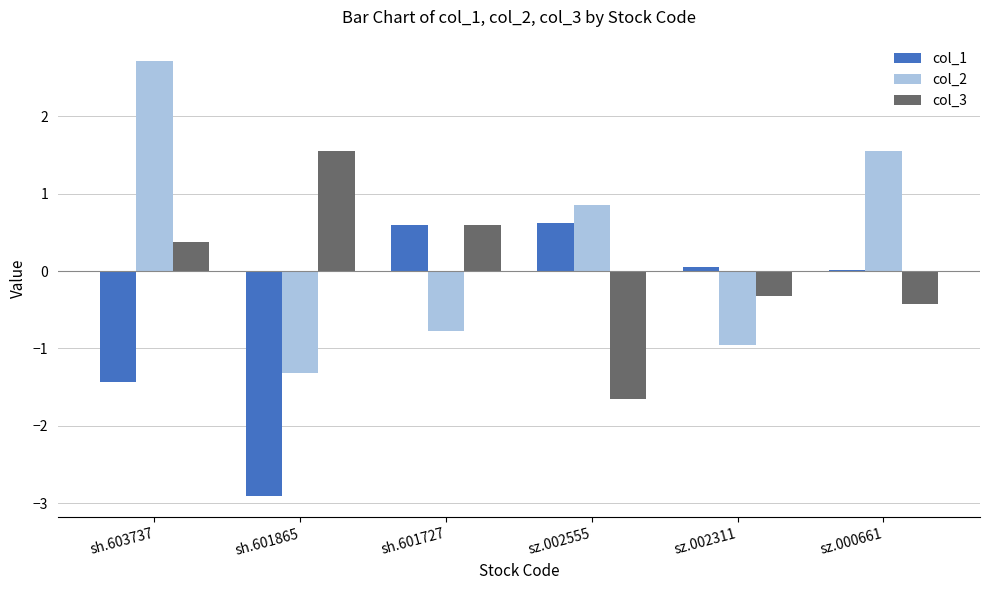

Which category has the highest value in the col_3 series?

sh.601865